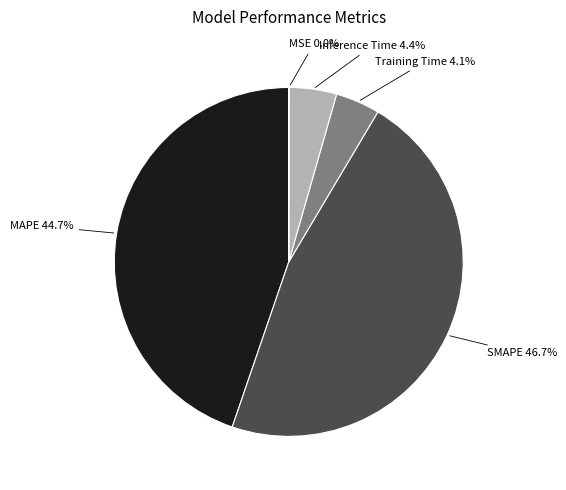

To the nearest percent, what percentage of the pie is MAPE?

45%